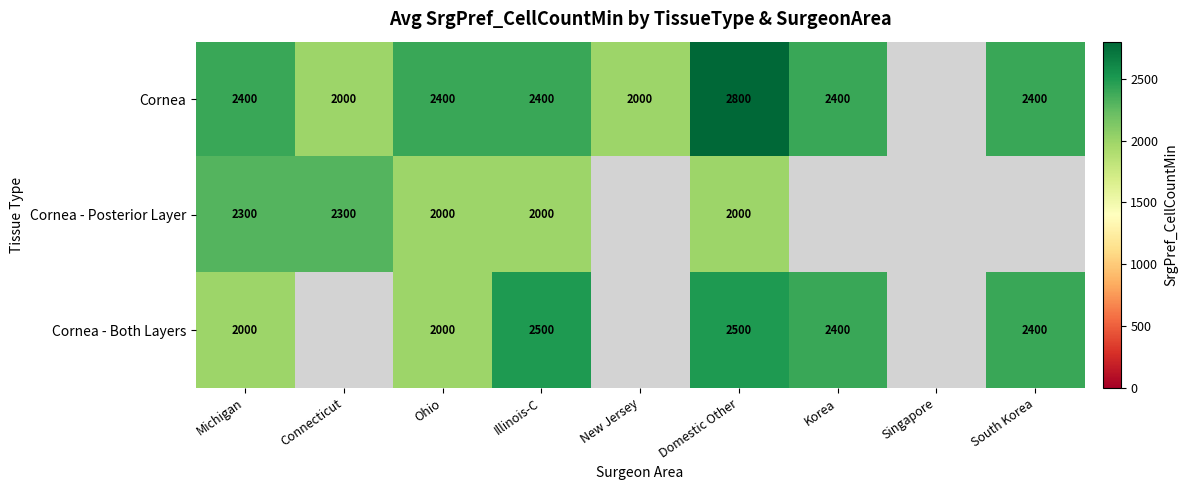

True or false: Cornea has a value of 3812 at Domestic Other.

False